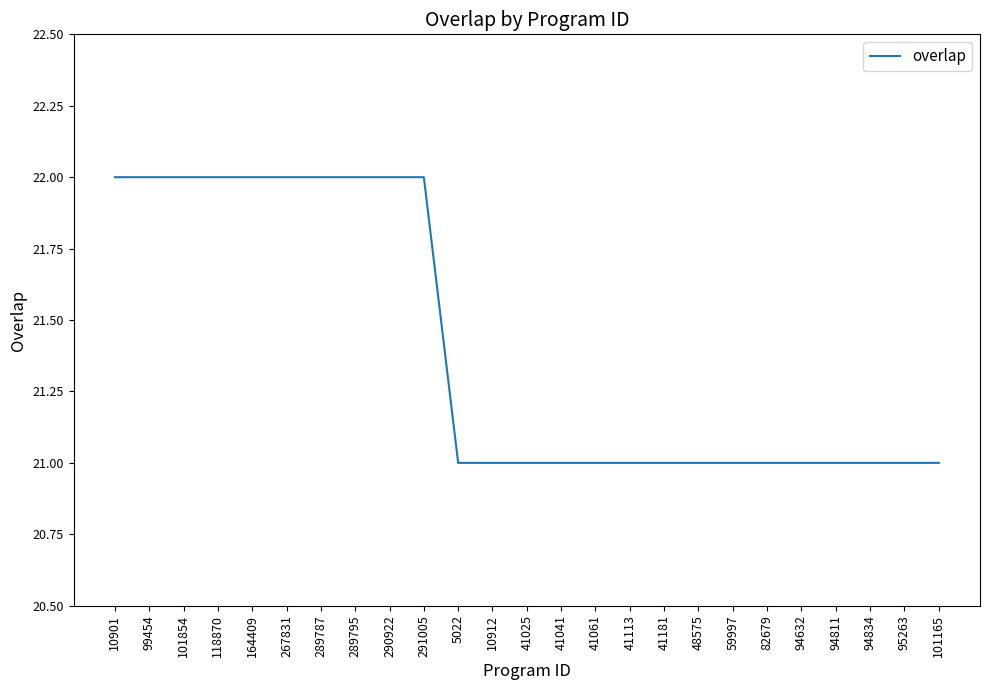

What position from the left is 95263?

24